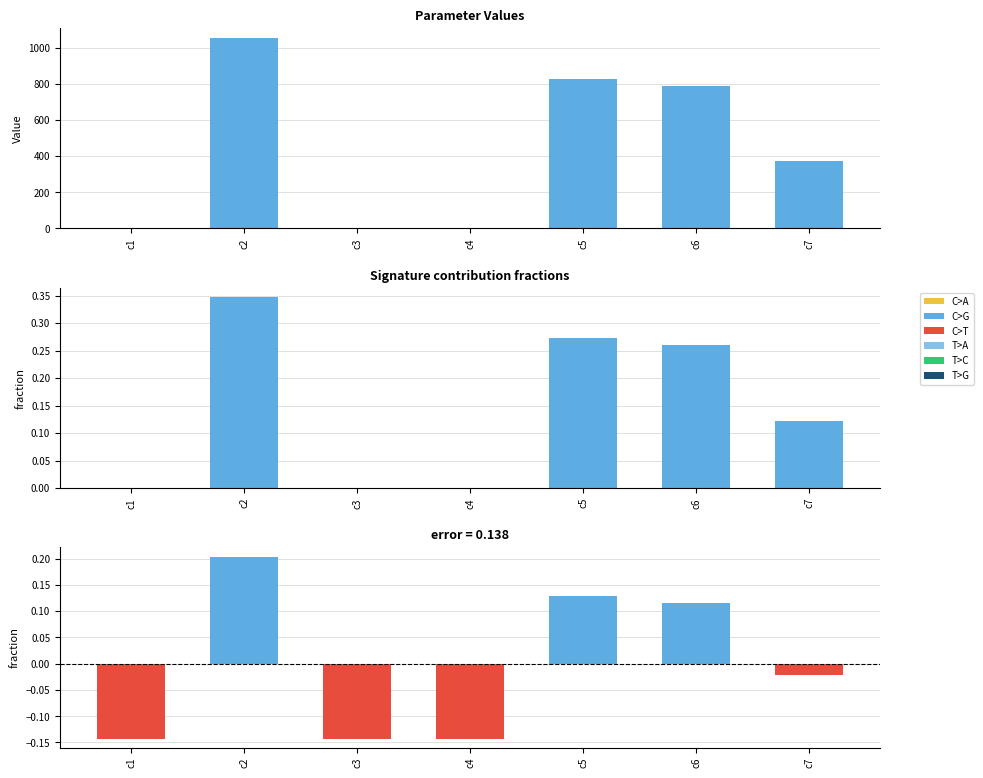

What is the difference between the maximum and minimum values in the Value series?

1055.2